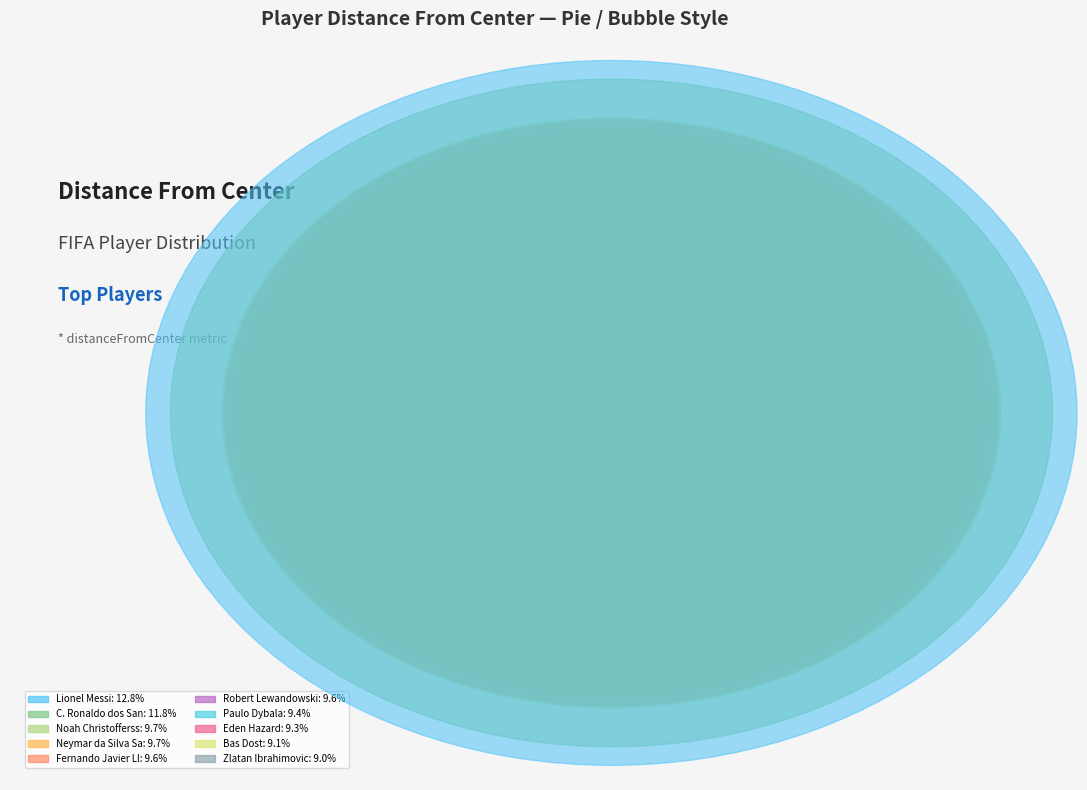

Is it true that Eden Hazard is 1% of the pie?

False